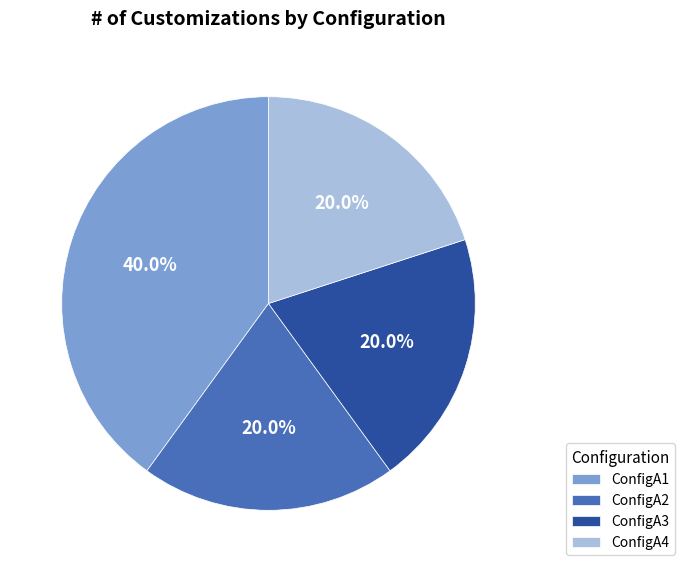

To the nearest percent, what percentage of the pie is ConfigA1?

40%